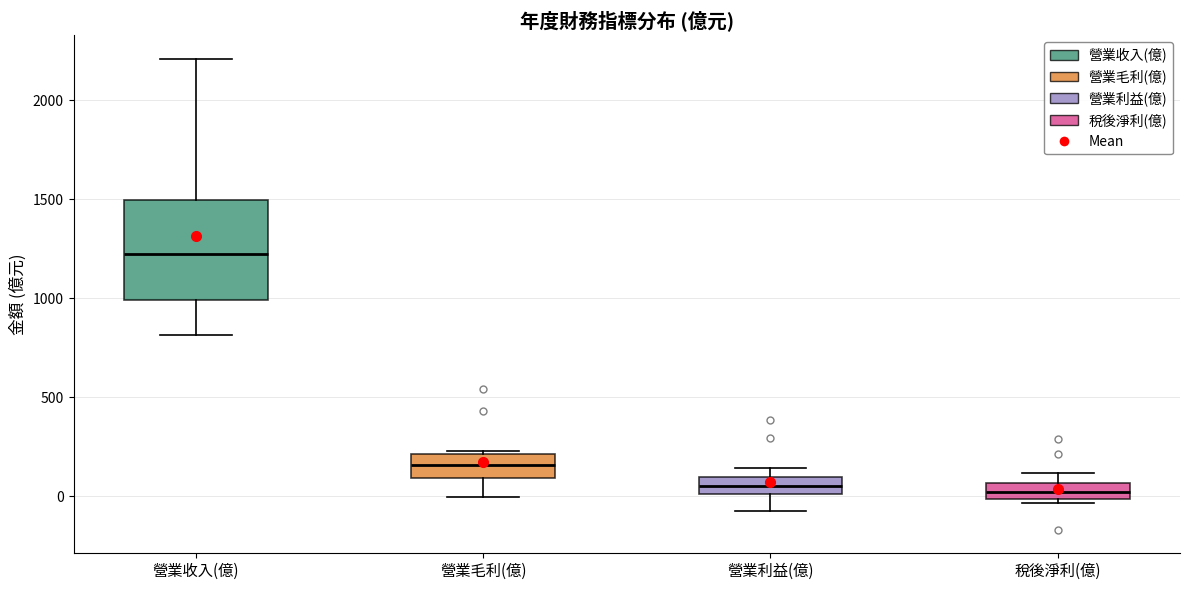

Where is the upper edge of the box for 稅後淨利(億) on the y-axis? The values are not printed on the chart, so give them approximately, as read against the axis.

50